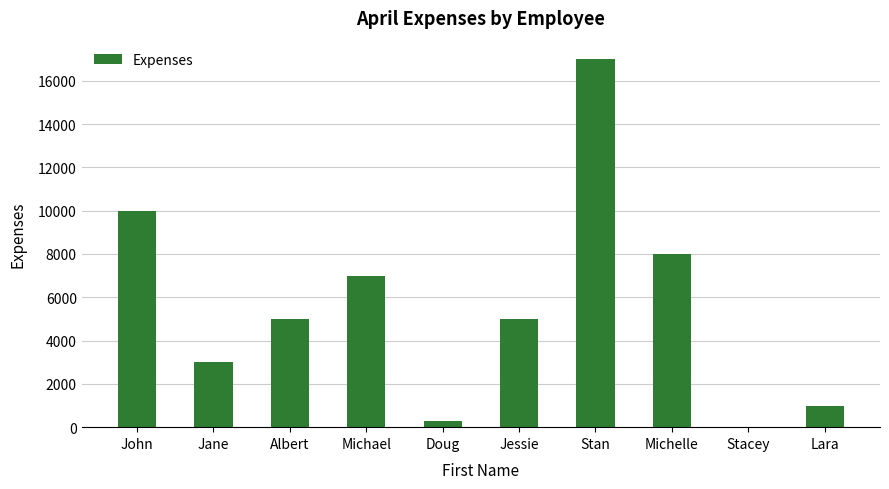

The value at John is 10000. True or false?

True